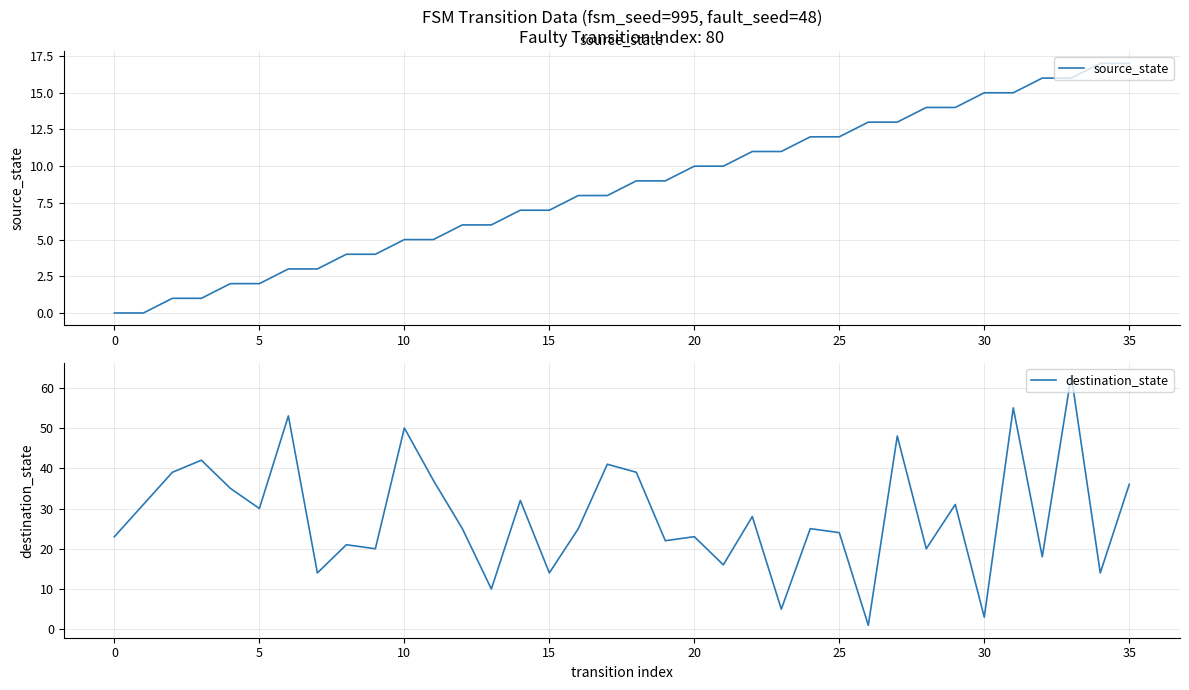

How many data points does each series have?

36